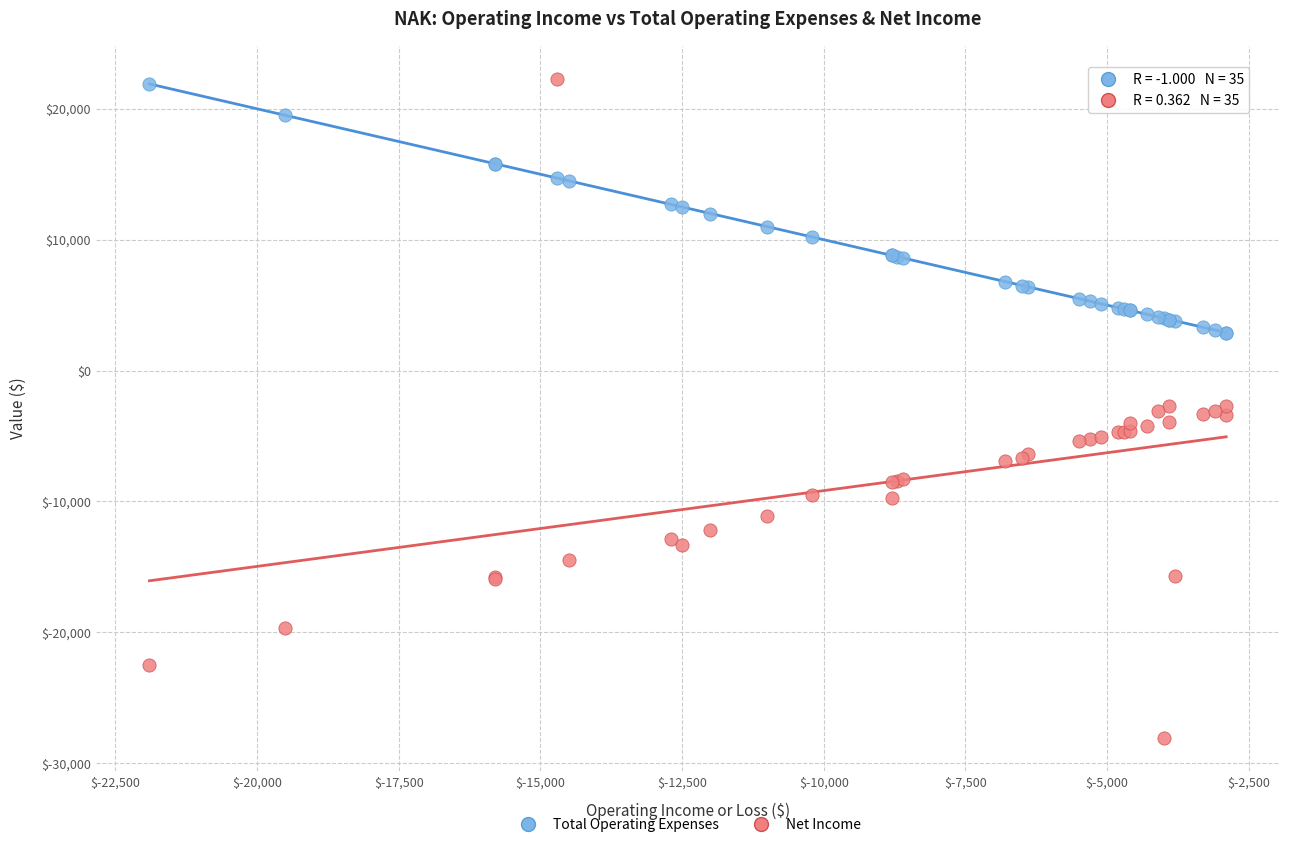

Which series has the largest Y range (max minus min)?

Net Income